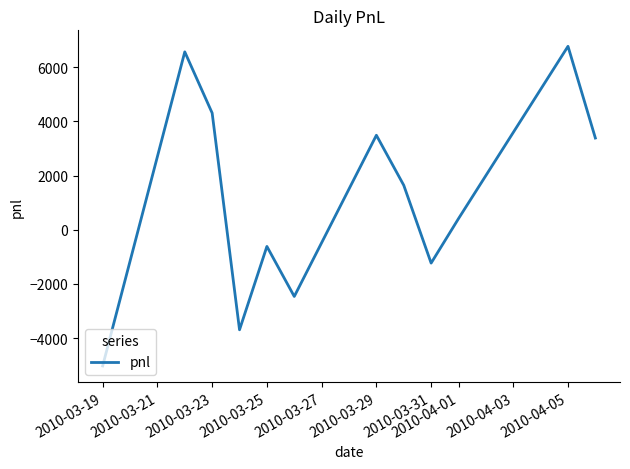

Does the chart have visible grid lines?

No